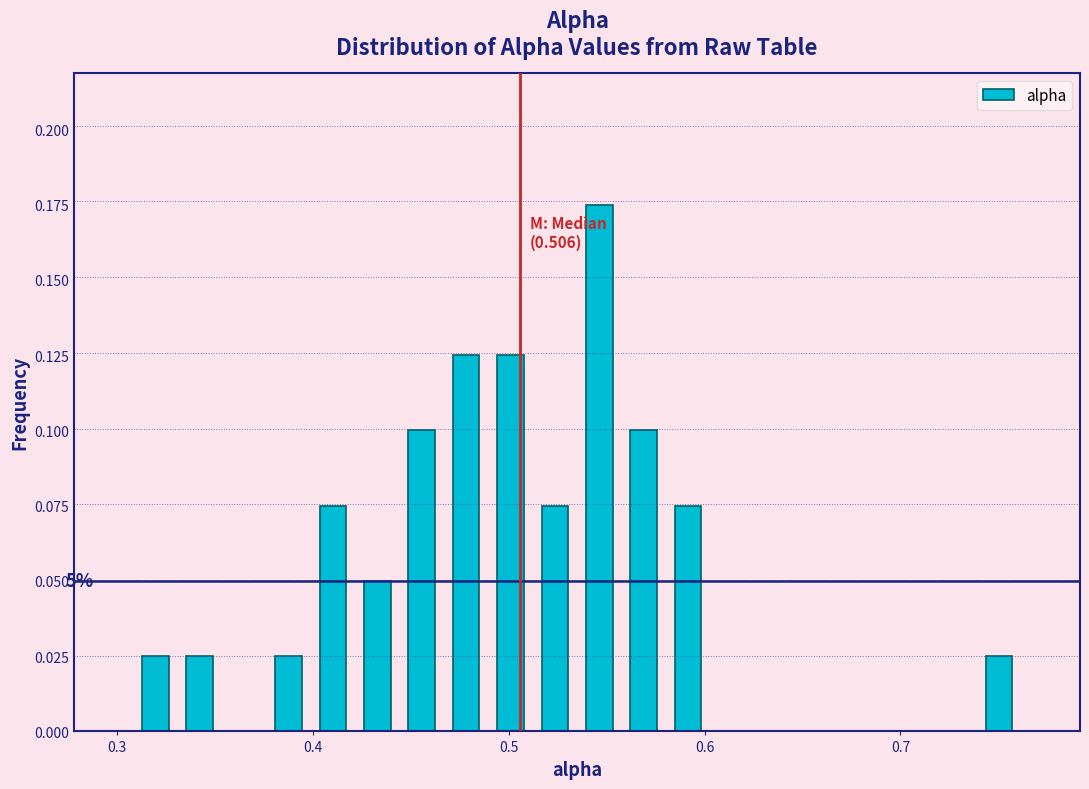

Around what value on the x-axis is the tallest bar? Give the approximate position of its centre, as read against the axis.

0.55